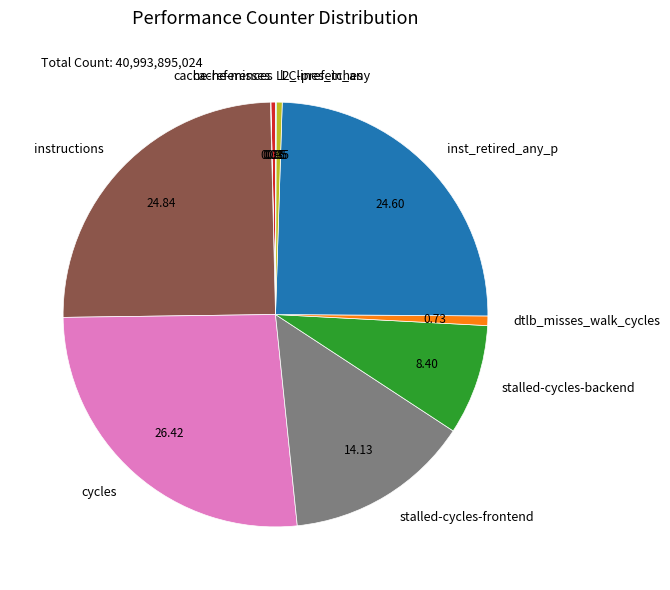

What is the largest slice in the pie chart?

cycles